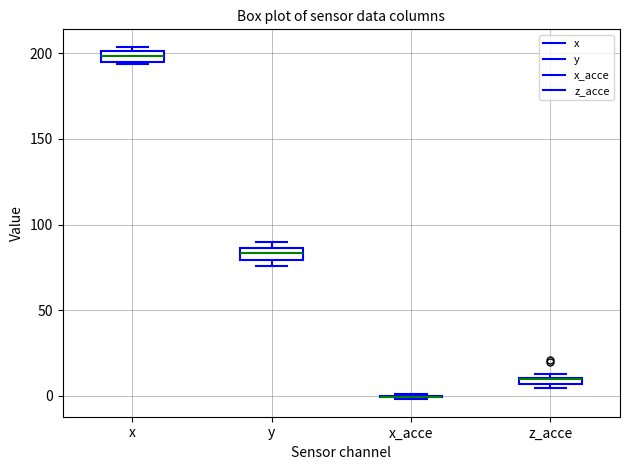

Where is the lower edge of the box for z_acce on the y-axis? The values are not printed on the chart, so give them approximately, as read against the axis.

5